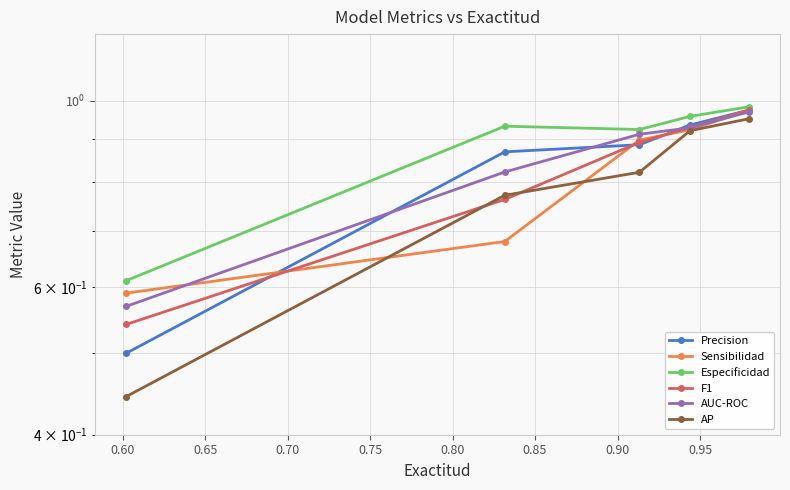

True or false: AUC-ROC and AP intersect in this chart.

False